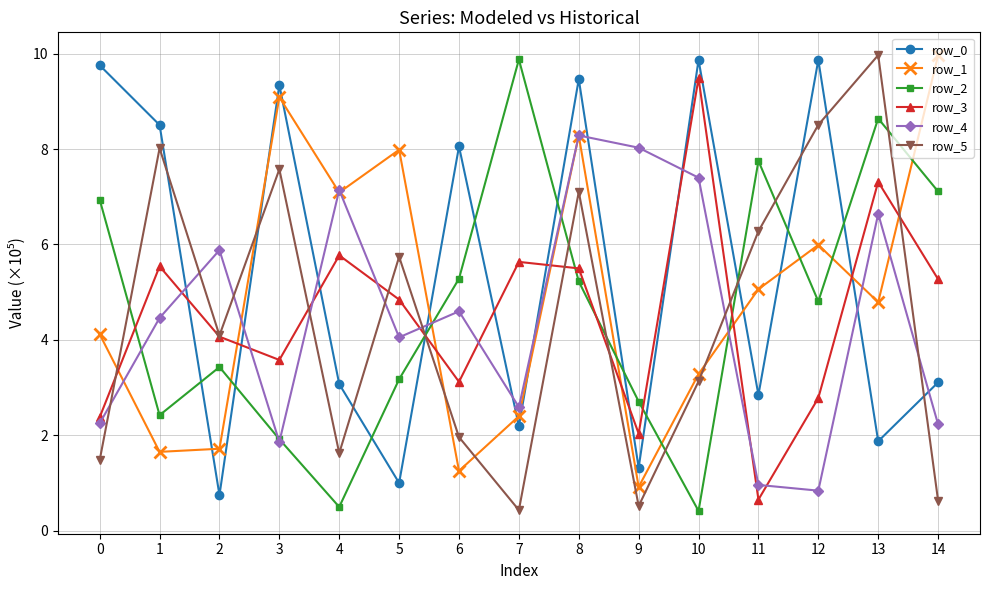

What is the difference between the highest and lowest values at 8?

4.2